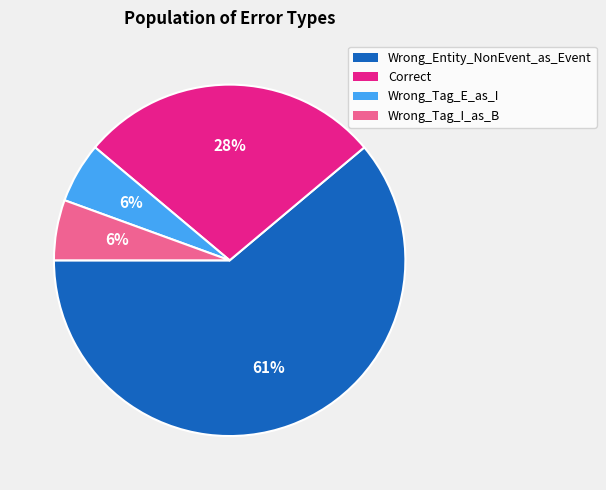

Does any single category account for the majority?

Yes